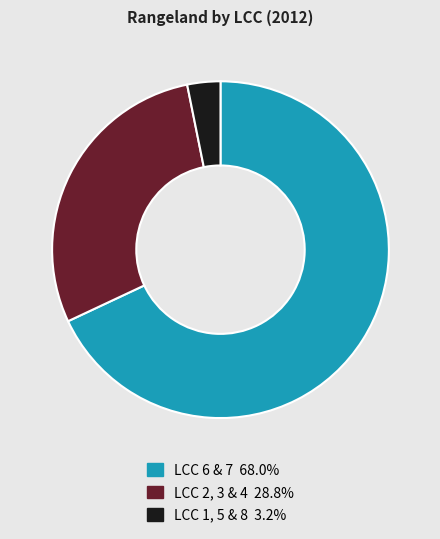

Is there any slice that represents more than half of the pie?

Yes